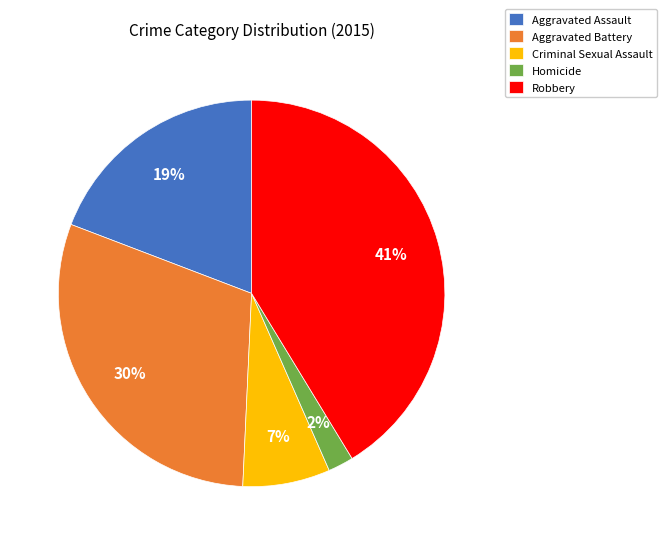

Which slice is the smallest?

Homicide